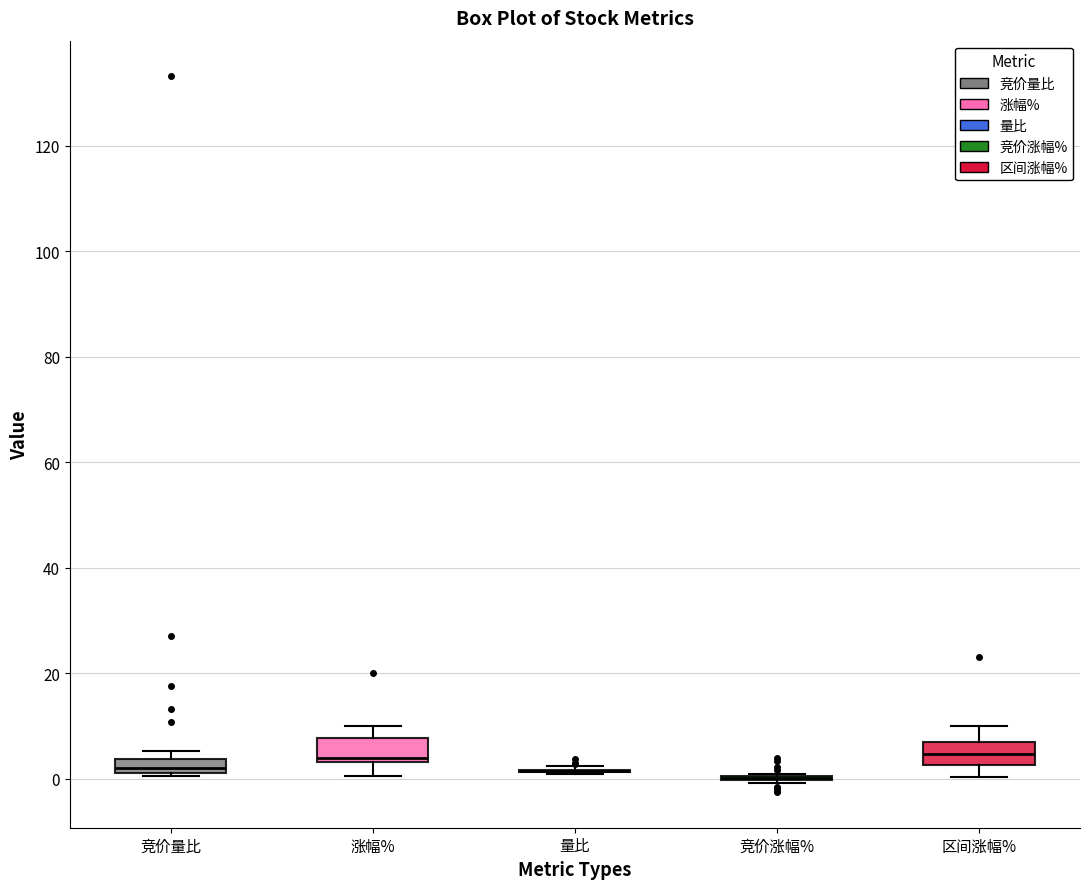

Where is the upper edge of the box for 竞价量比 on the y-axis? The values are not printed on the chart, so give them approximately, as read against the axis.

4